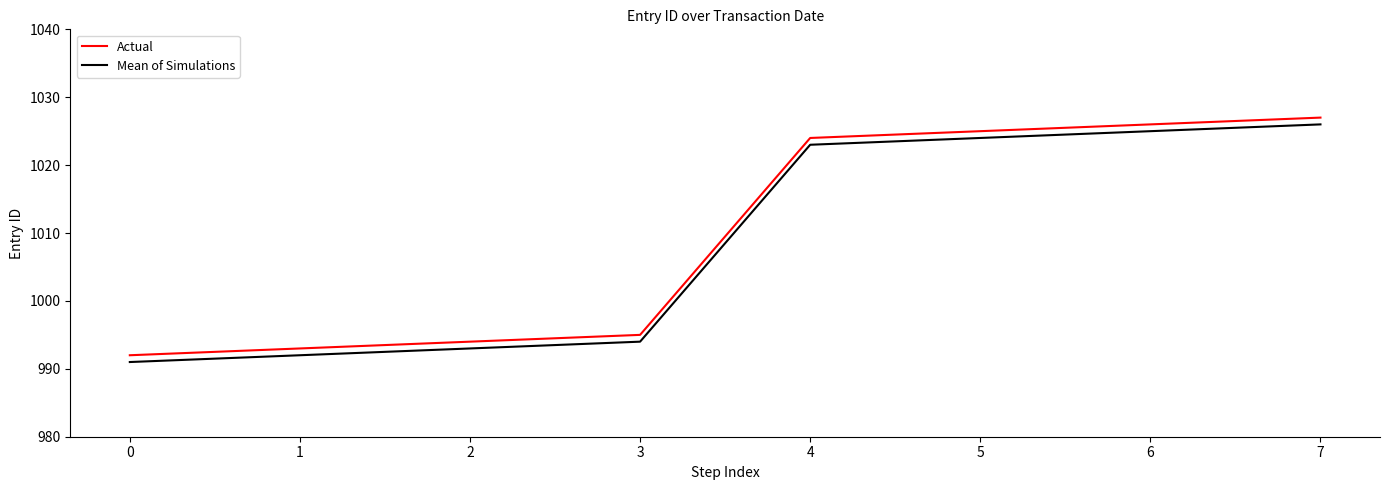

Does the chart display data point markers on the line(s)?

No